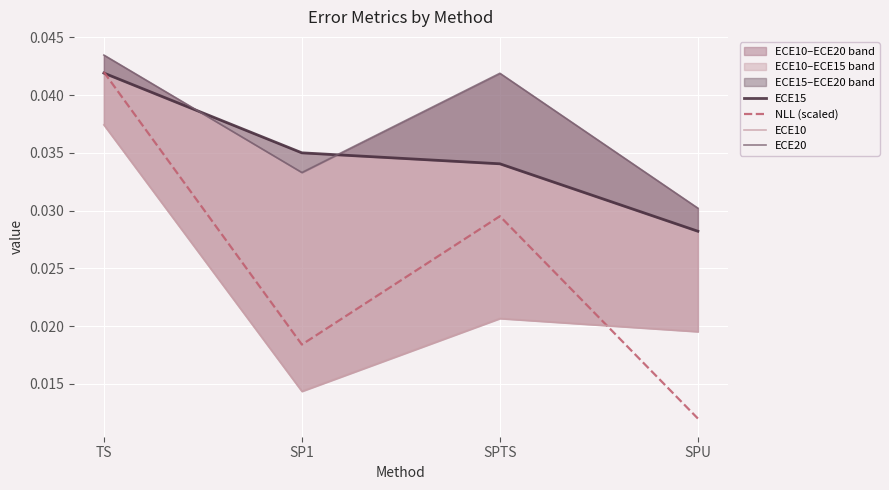

Which series has the largest range (max minus min)?

NLL (scaled)